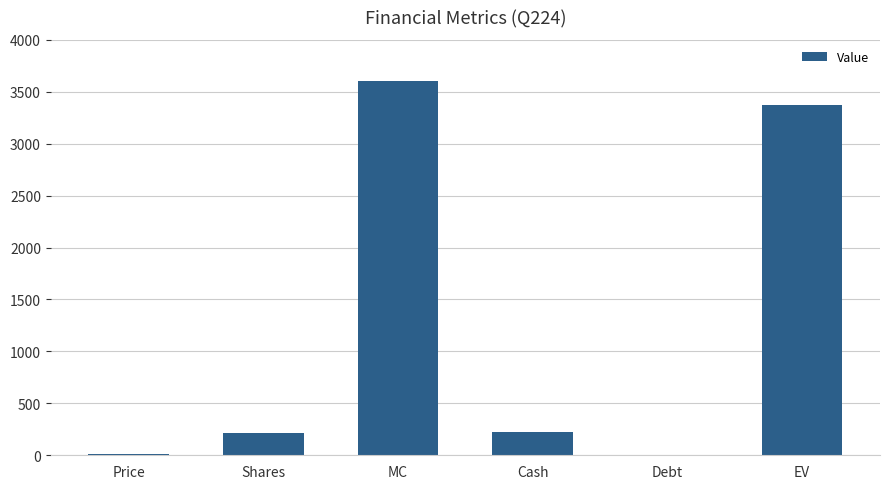

The chart shows a value of 217.1 at Shares. True or false?

True